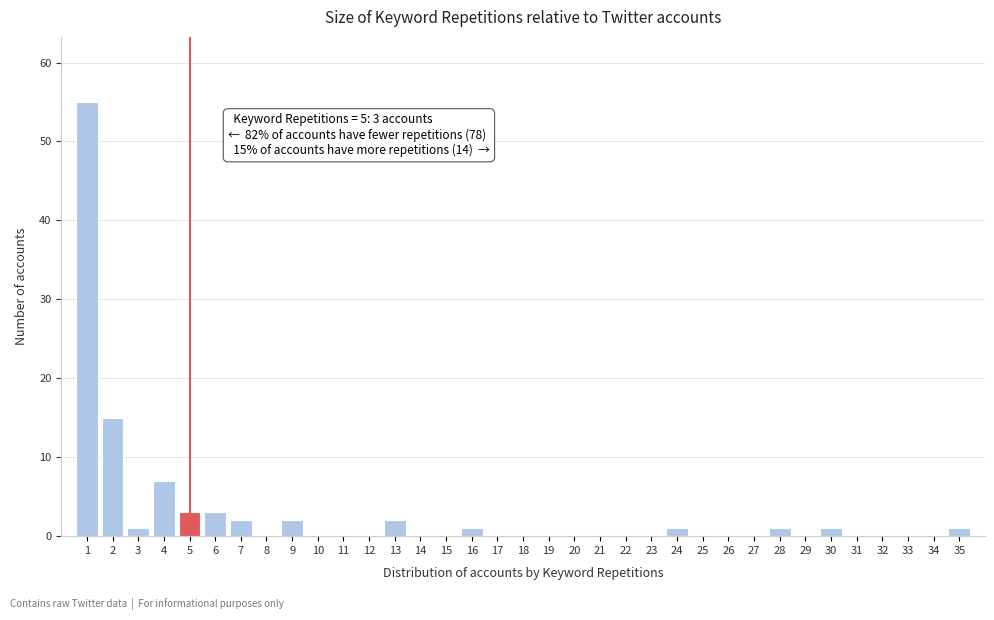

Which range on the x-axis has the tallest bar?

0.5 to 1.5